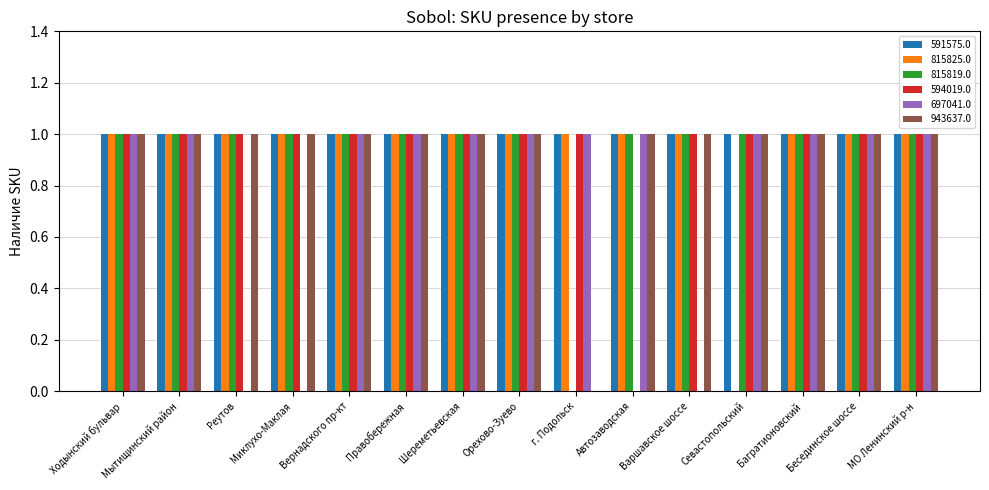

What is the approximate value of 815819.0 at Шереметьевская?

1